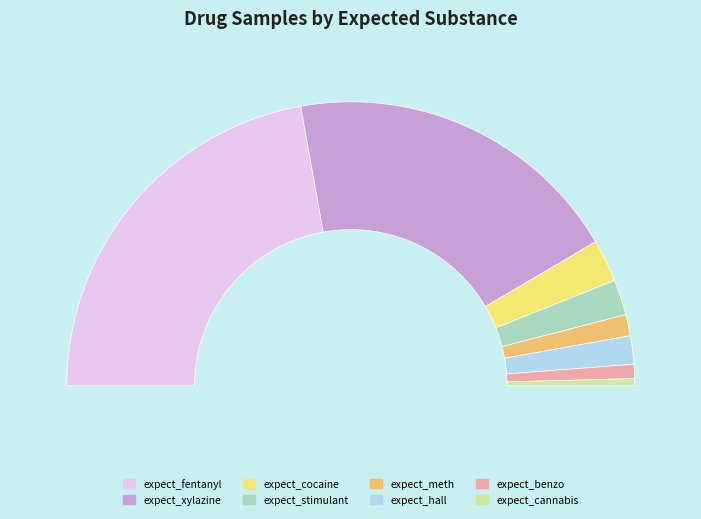

Combined, do expect_xylazine and expect_benzo account for over 50%?

No